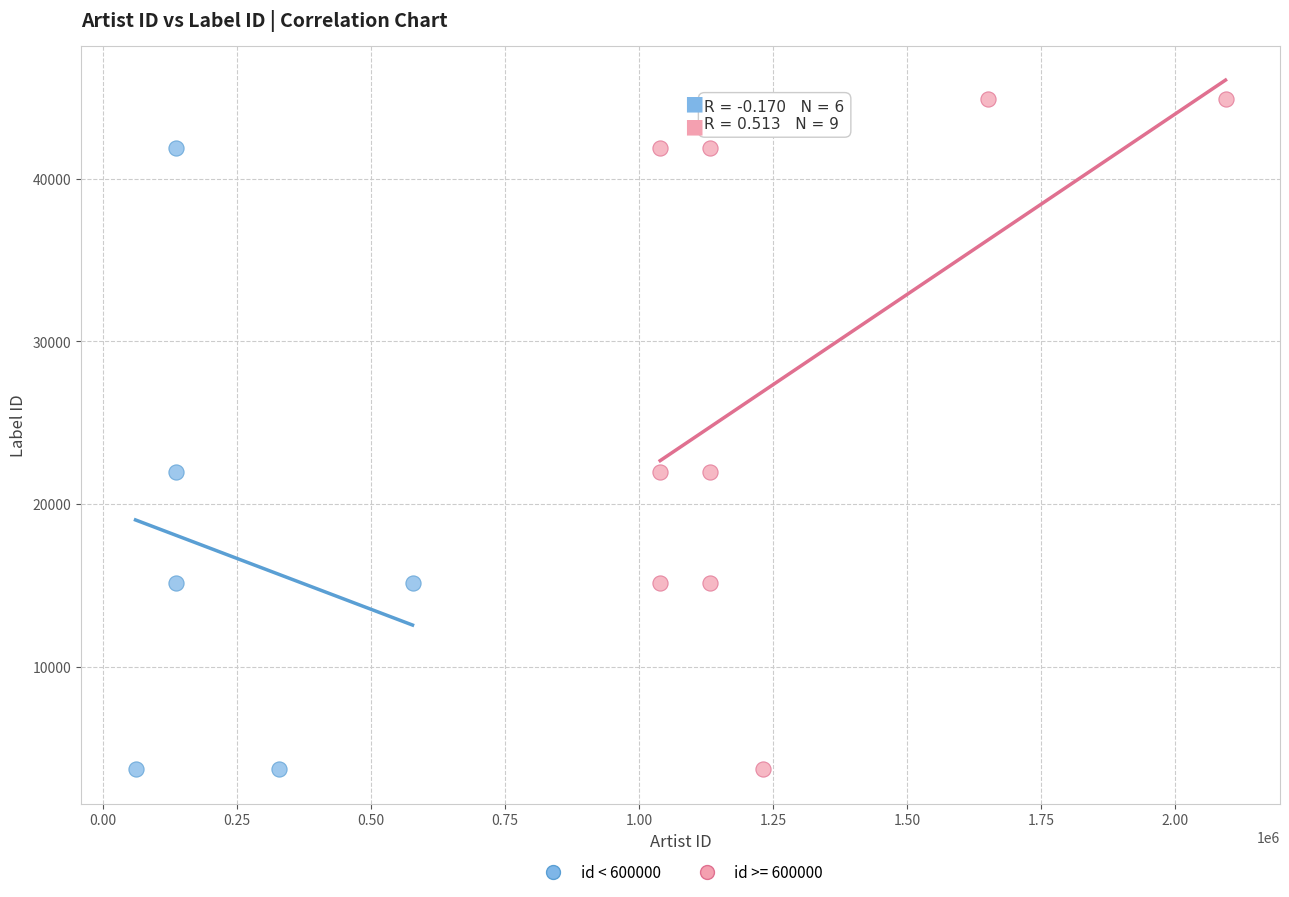

Which series reaches the maximum Y coordinate?

id >= 600000